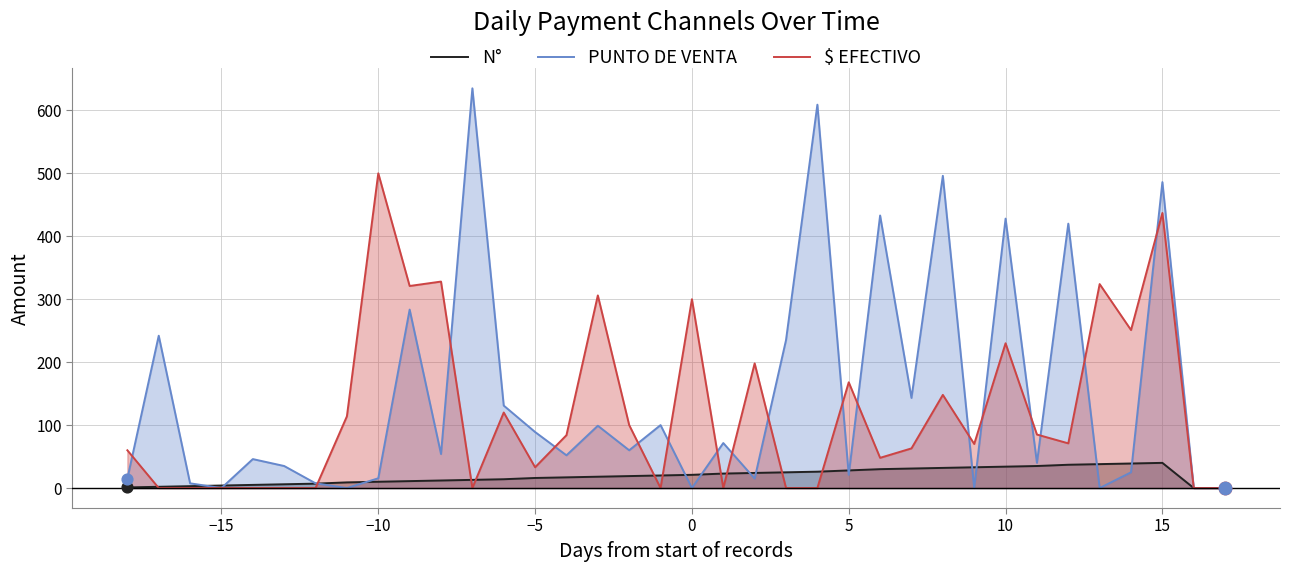

Which series contains the lowest Y value?

N°